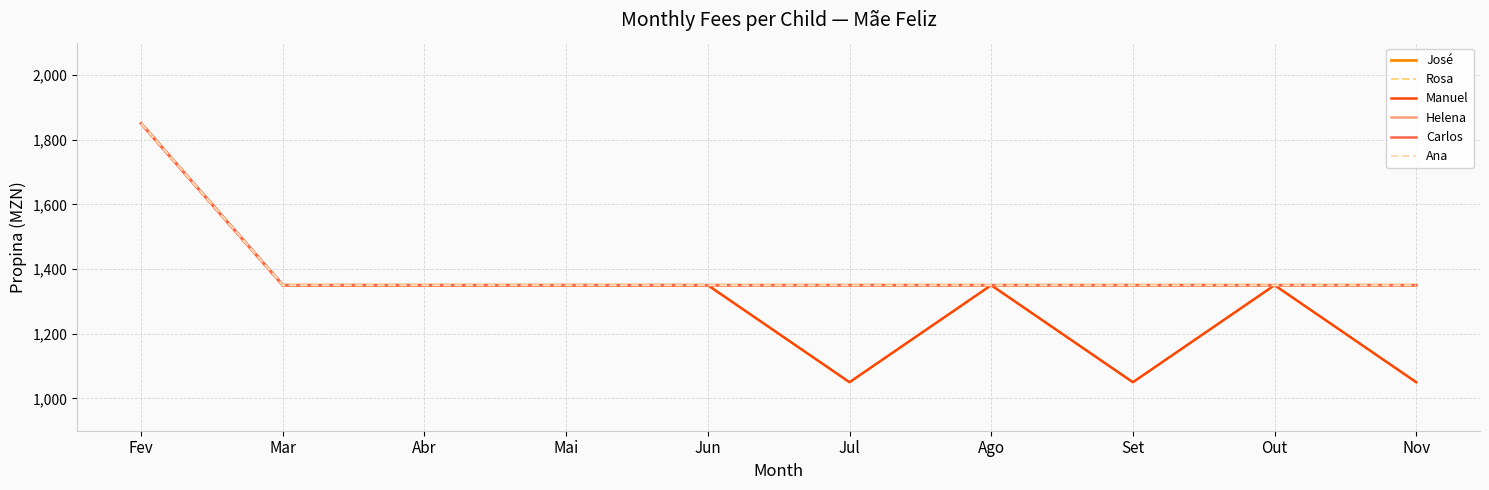

Does the chart have visible grid lines?

Yes